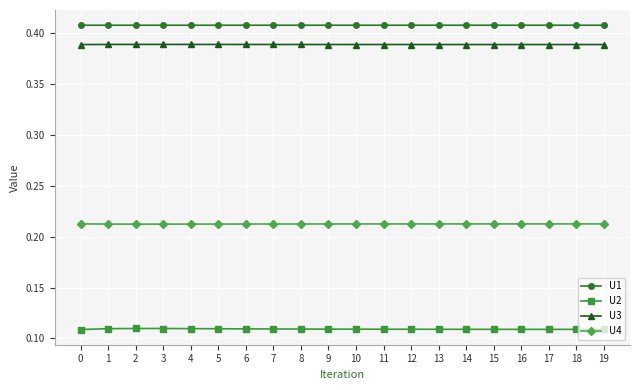

At how many categories does at least one series exceed 0?

20